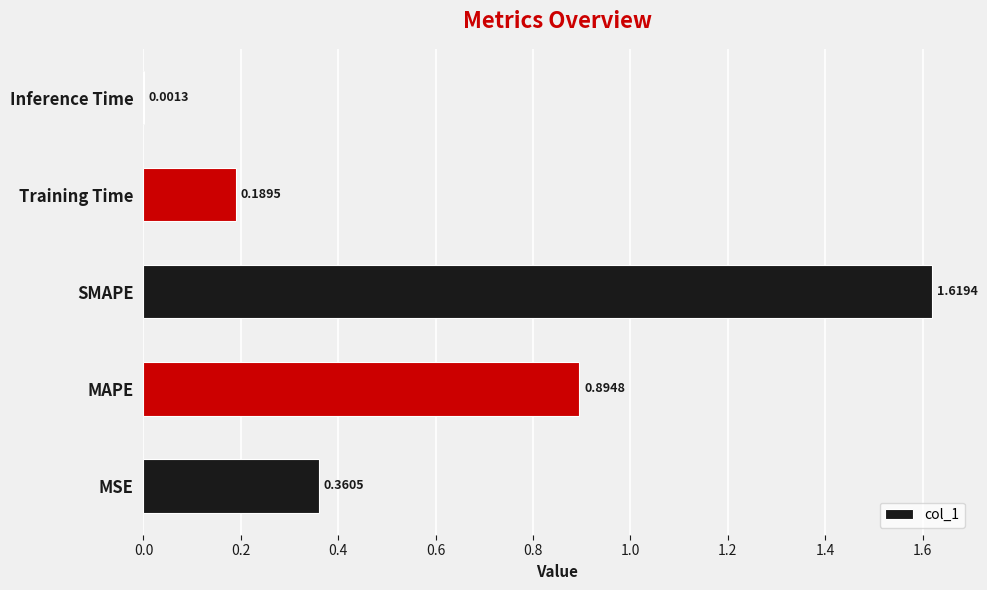

At which label is the value closest to 0?

Inference Time